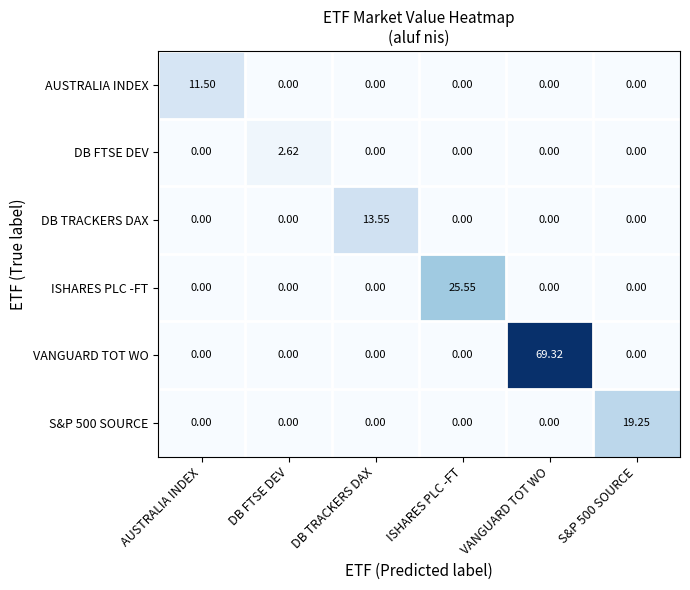

At which category is the sum across all series the highest?

VANGUARD TOT WO